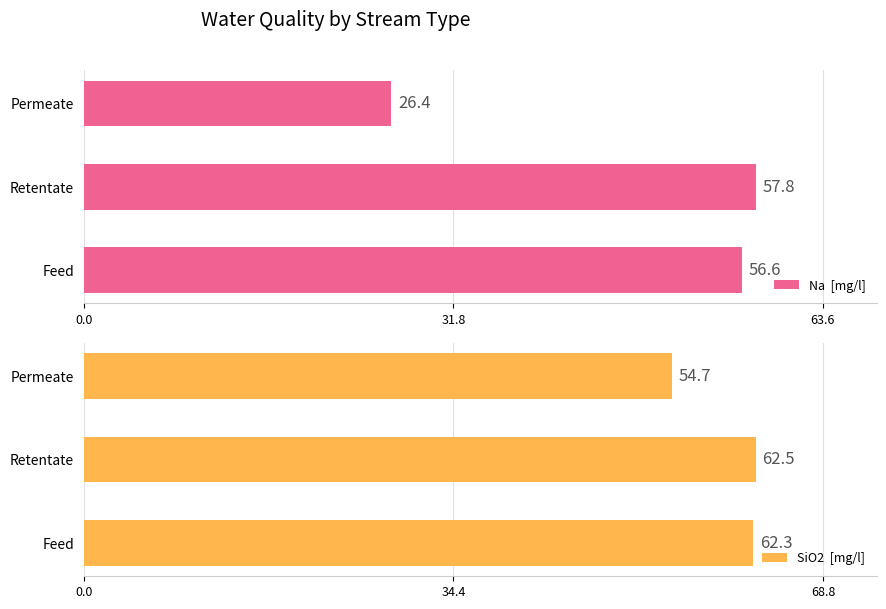

Between Retentate and Feed, which is larger?

Retentate